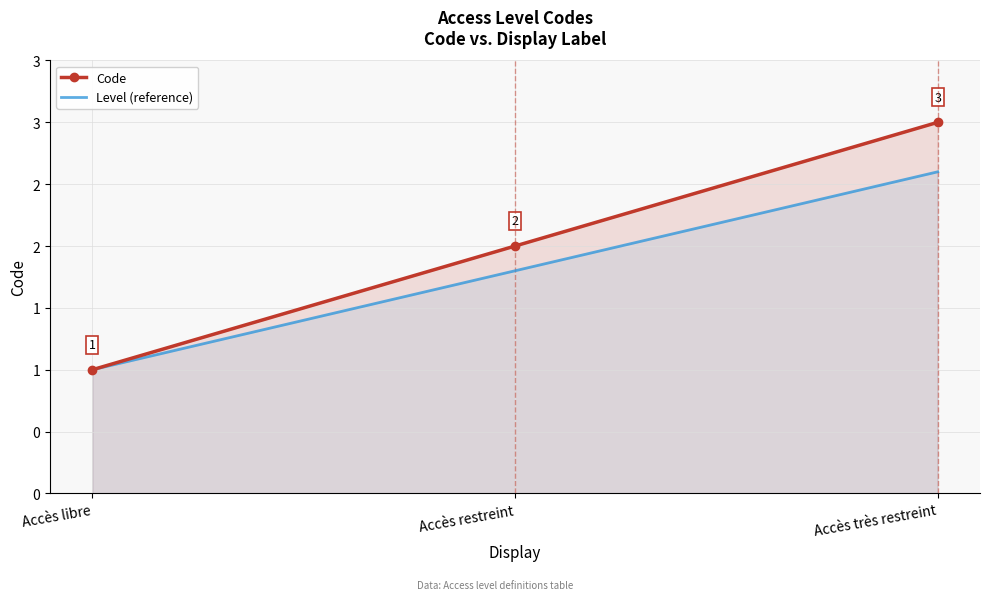

Does the chart have visible grid lines?

Yes